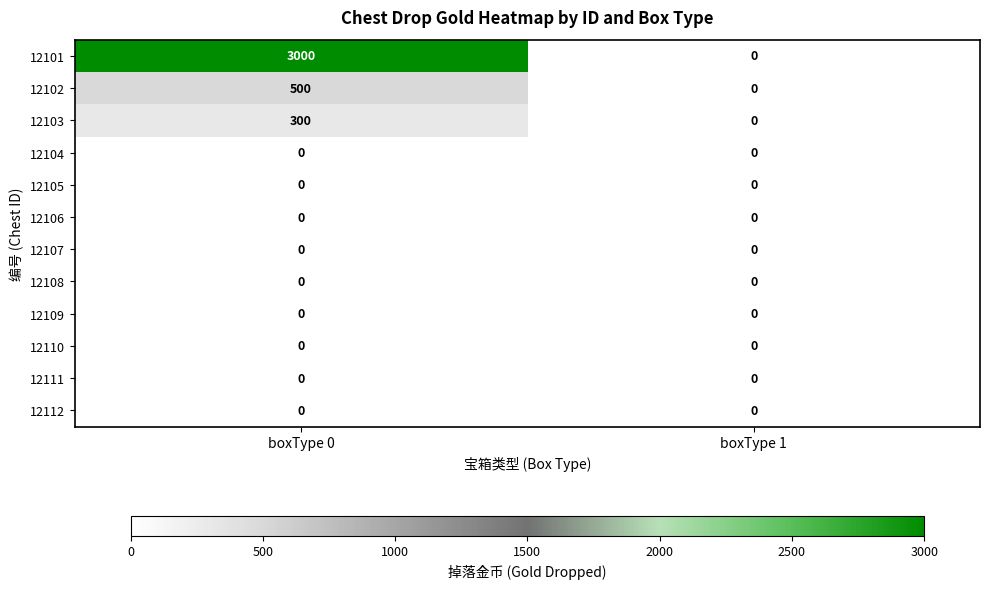

Which series has the largest range (max minus min)?

12101